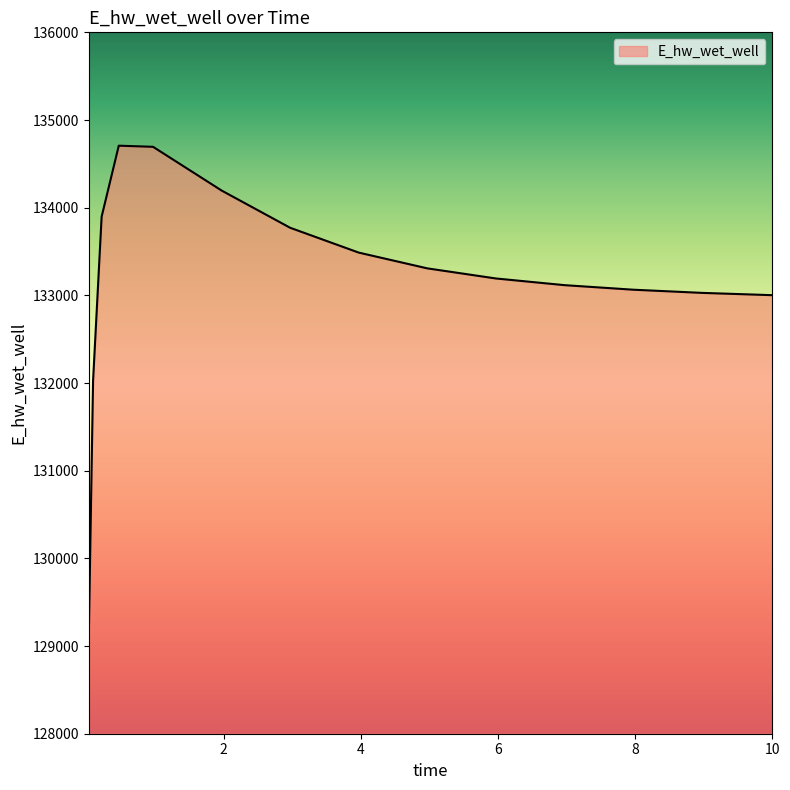

What is the greatest value displayed?

134707.1